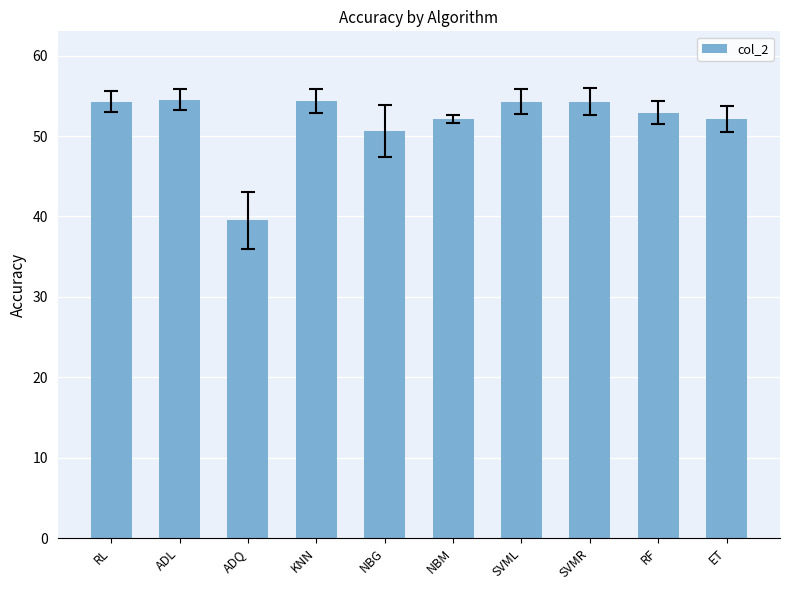

What is the sum of the values at KNN and RF?

107.3